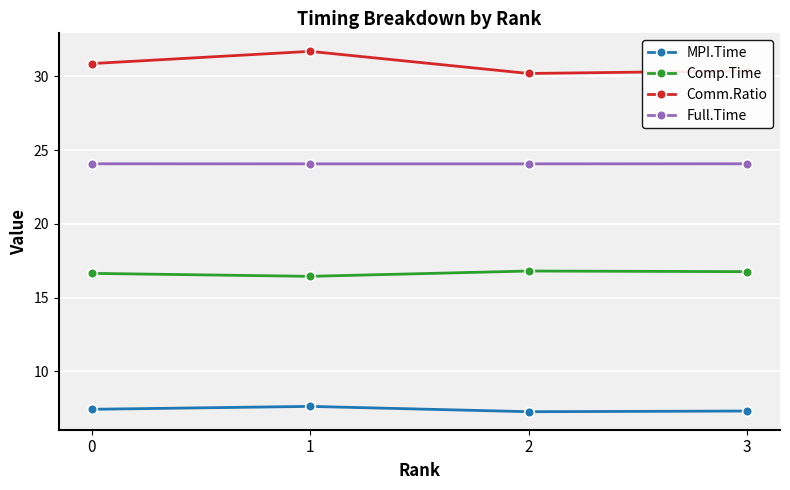

What is the total value across all series at 3?

78.5